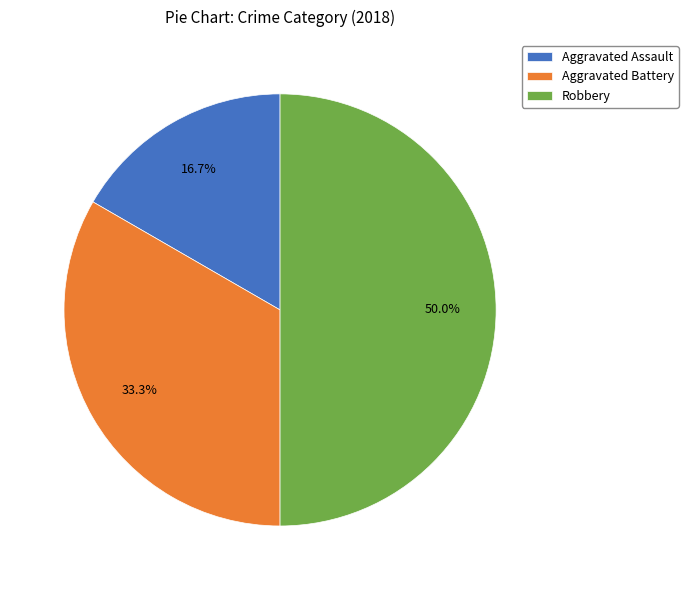

To the nearest percent, what is the difference between the largest and smallest slice percentages?

33%